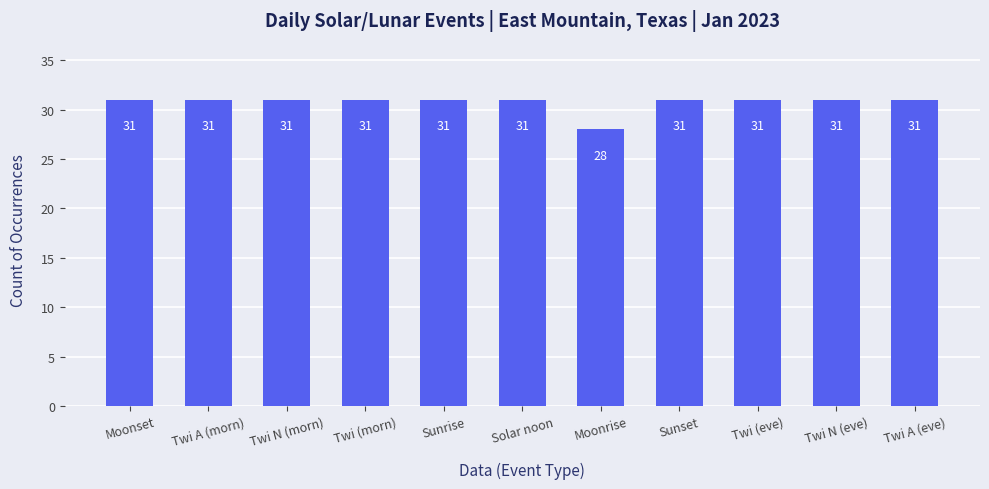

Is it true that the value at Sunset is 10?

False